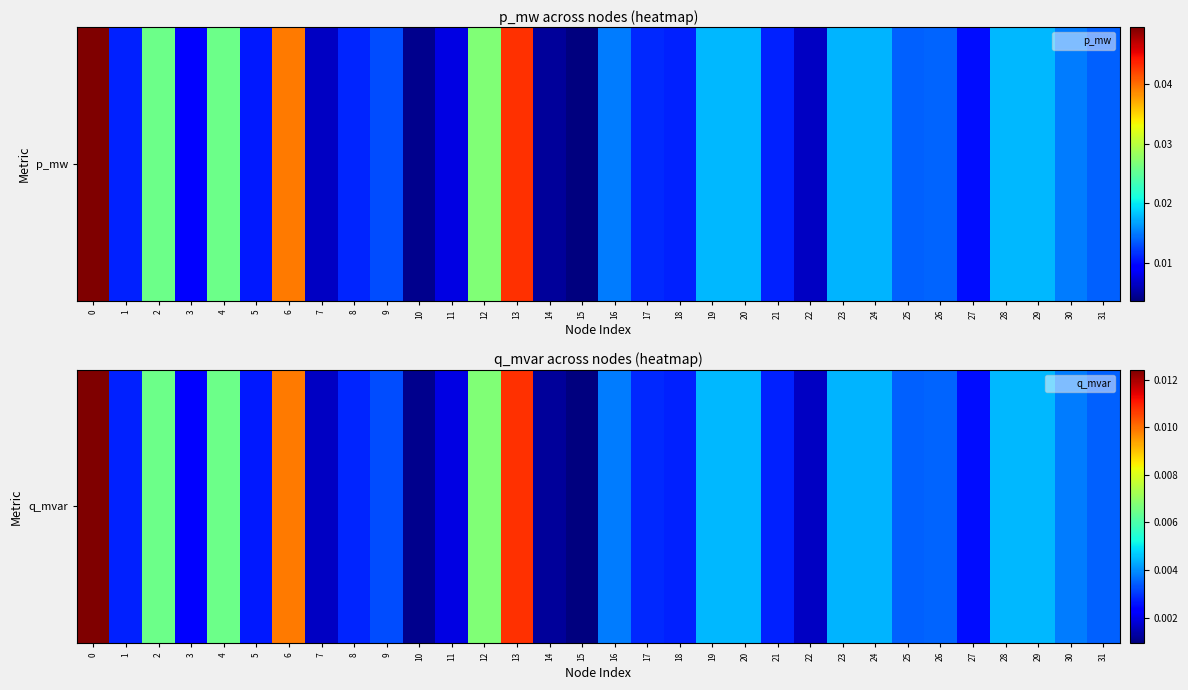

Is it true that the value at 27 is 0.0?

False